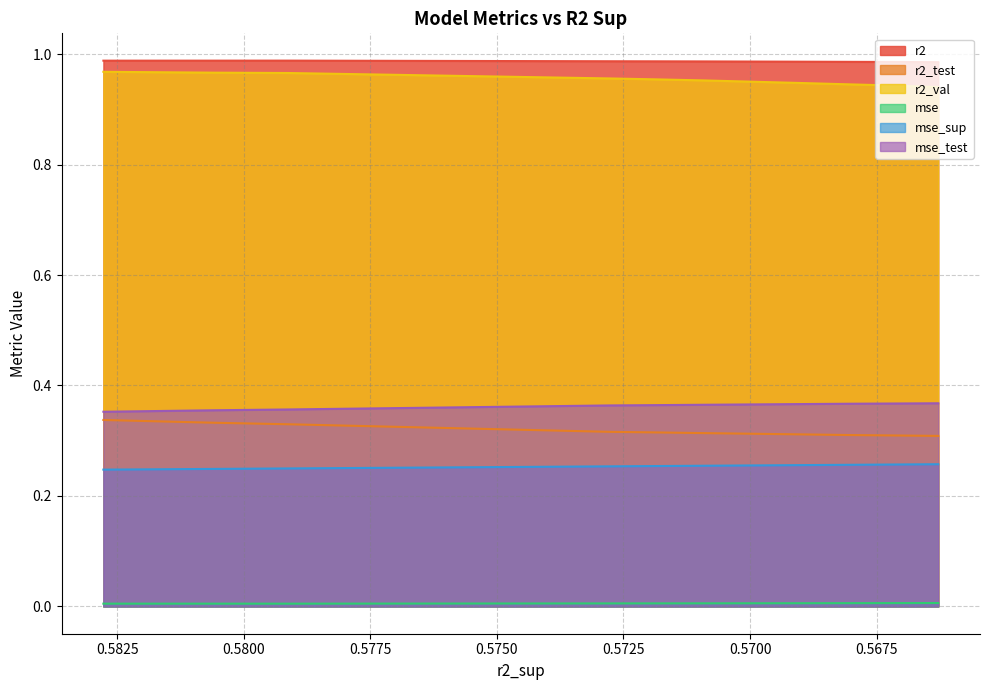

What is the minimum value for r2_val?

0.9